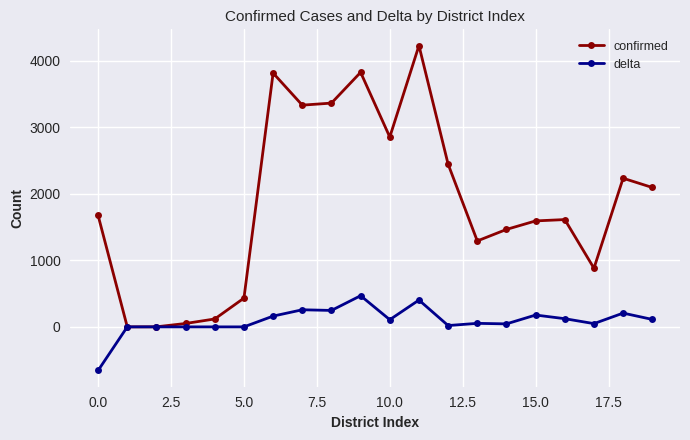

Does the chart display data point markers on the line(s)?

Yes